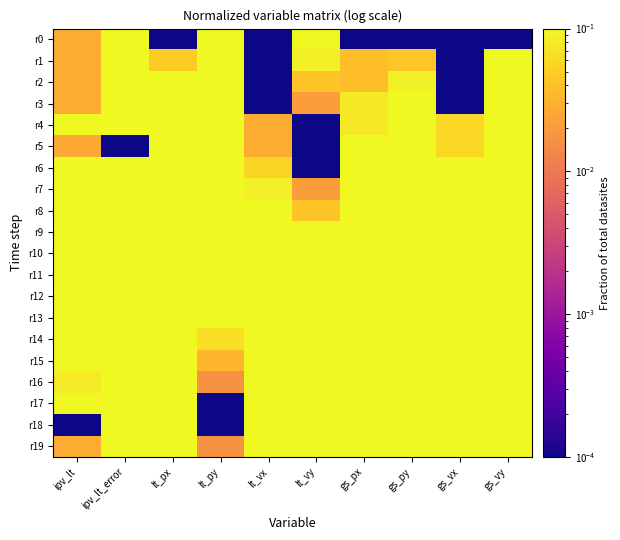

Reading left to right, list all the values displayed in this chart.

r0: ipv_lt=0.0	ipv_lt_error=1.0	lt_px=0.0	lt_py=1.0	lt_vx=0.0	lt_vy=0.1	gs_px=0.0	gs_py=0.0	gs_vx=0.0	gs_vy=0.0
r1: ipv_lt=0.0	ipv_lt_error=1.0	lt_px=0.0	lt_py=0.9	lt_vx=0.0	lt_vy=0.1	gs_px=0.0	gs_py=0.0	gs_vx=0.0	gs_vy=0.1
r2: ipv_lt=0.0	ipv_lt_error=1.0	lt_px=0.1	lt_py=0.9	lt_vx=0.0	lt_vy=0.0	gs_px=0.0	gs_py=0.1	gs_vx=0.0	gs_vy=0.2
r3: ipv_lt=0.0	ipv_lt_error=1.0	lt_px=0.1	lt_py=0.8	lt_vx=0.0	lt_vy=0.0	gs_px=0.1	gs_py=0.1	gs_vx=0.0	gs_vy=0.3
r4: ipv_lt=0.7	ipv_lt_error=0.4	lt_px=0.2	lt_py=0.7	lt_vx=0.0	lt_vy=0.0	gs_px=0.1	gs_py=0.2	gs_vx=0.1	gs_vy=0.4
r5: ipv_lt=0.0	ipv_lt_error=0.0	lt_px=0.2	lt_py=0.6	lt_vx=0.0	lt_vy=0.0	gs_px=0.1	gs_py=0.2	gs_vx=0.1	gs_vy=0.5
r6: ipv_lt=1.0	ipv_lt_error=0.3	lt_px=0.3	lt_py=0.6	lt_vx=0.1	lt_vy=0.0	gs_px=0.1	gs_py=0.3	gs_vx=0.1	gs_vy=0.6
r7: ipv_lt=0.9	ipv_lt_error=0.4	lt_px=0.3	lt_py=0.5	lt_vx=0.1	lt_vy=0.0	gs_px=0.2	gs_py=0.3	gs_vx=0.2	gs_vy=0.7
r8: ipv_lt=0.9	ipv_lt_error=0.4	lt_px=0.4	lt_py=0.4	lt_vx=0.1	lt_vy=0.0	gs_px=0.2	gs_py=0.4	gs_vx=0.2	gs_vy=0.7
r9: ipv_lt=0.8	ipv_lt_error=0.4	lt_px=0.5	lt_py=0.3	lt_vx=0.2	lt_vy=0.1	gs_px=0.2	gs_py=0.4	gs_vx=0.4	gs_vy=0.8
r10: ipv_lt=0.8	ipv_lt_error=0.4	lt_px=0.5	lt_py=0.3	lt_vx=0.2	lt_vy=0.1	gs_px=0.3	gs_py=0.5	gs_vx=0.4	gs_vy=0.8
r11: ipv_lt=0.7	ipv_lt_error=0.4	lt_px=0.6	lt_py=0.2	lt_vx=0.3	lt_vy=0.2	gs_px=0.3	gs_py=0.5	gs_vx=0.5	gs_vy=0.9
r12: ipv_lt=0.5	ipv_lt_error=0.5	lt_px=0.6	lt_py=0.1	lt_vx=0.3	lt_vy=0.3	gs_px=0.4	gs_py=0.6	gs_vx=0.6	gs_vy=0.9
r13: ipv_lt=0.3	ipv_lt_error=0.6	lt_px=0.7	lt_py=0.1	lt_vx=0.4	lt_vy=0.4	gs_px=0.5	gs_py=0.7	gs_vx=0.6	gs_vy=1.0
r14: ipv_lt=0.2	ipv_lt_error=0.5	lt_px=0.7	lt_py=0.1	lt_vx=0.5	lt_vy=0.5	gs_px=0.5	gs_py=0.7	gs_vx=0.8	gs_vy=1.0
r15: ipv_lt=0.1	ipv_lt_error=0.6	lt_px=0.8	lt_py=0.0	lt_vx=0.6	lt_vy=0.6	gs_px=0.6	gs_py=0.8	gs_vx=0.8	gs_vy=1.0
r16: ipv_lt=0.1	ipv_lt_error=0.6	lt_px=0.8	lt_py=0.0	lt_vx=0.7	lt_vy=0.7	gs_px=0.7	gs_py=0.8	gs_vx=0.9	gs_vy=1.0
r17: ipv_lt=0.2	ipv_lt_error=0.6	lt_px=0.9	lt_py=0.0	lt_vx=0.8	lt_vy=0.8	gs_px=0.8	gs_py=0.9	gs_vx=0.9	gs_vy=1.0
r18: ipv_lt=0.0	ipv_lt_error=0.6	lt_px=0.9	lt_py=0.0	lt_vx=0.9	lt_vy=0.9	gs_px=0.9	gs_py=0.9	gs_vx=1.0	gs_vy=1.0
r19: ipv_lt=0.0	ipv_lt_error=0.6	lt_px=1.0	lt_py=0.0	lt_vx=1.0	lt_vy=1.0	gs_px=1.0	gs_py=1.0	gs_vx=1.0	gs_vy=1.0